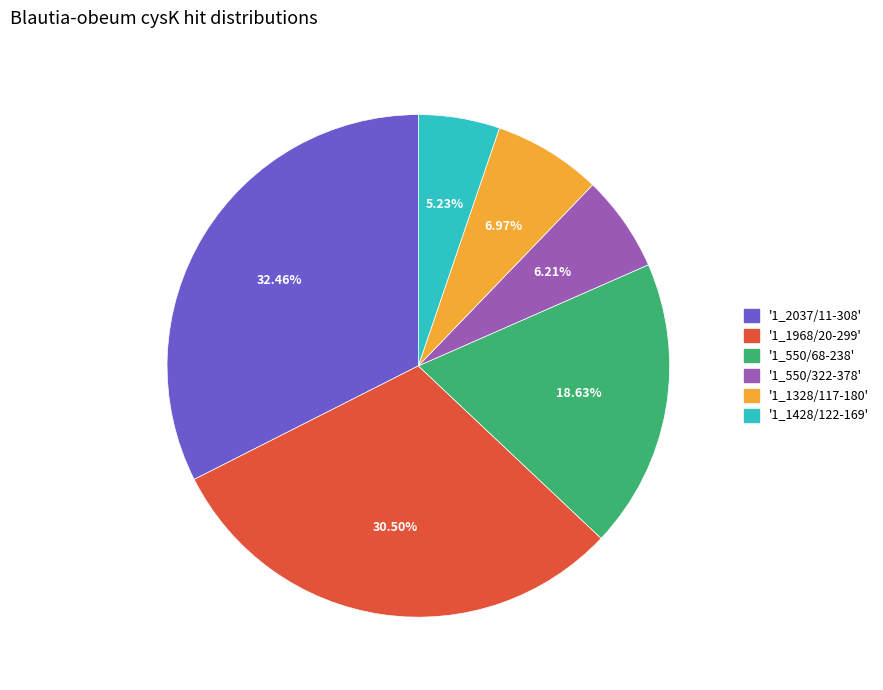

Is there a majority slice in this chart?

No